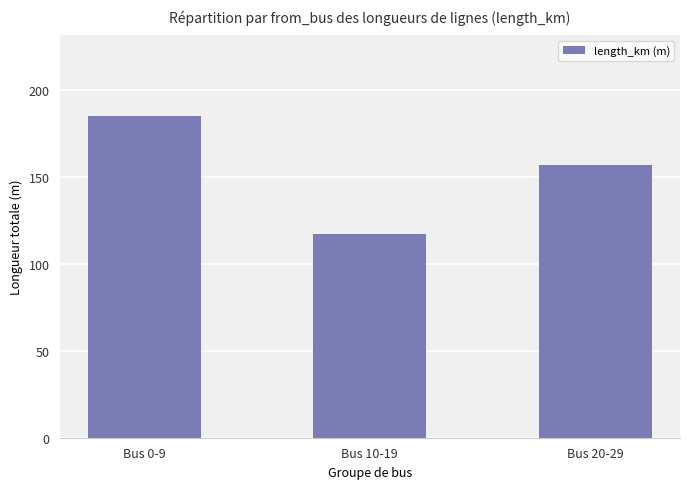

What is the minimum value shown in the chart?

117.1